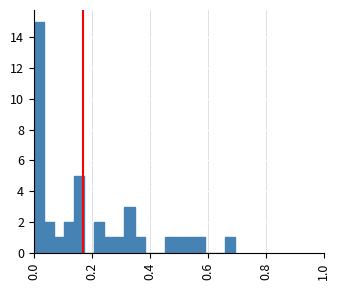

Read against the x-axis, roughly where is the centre of the tallest bar?

0.02